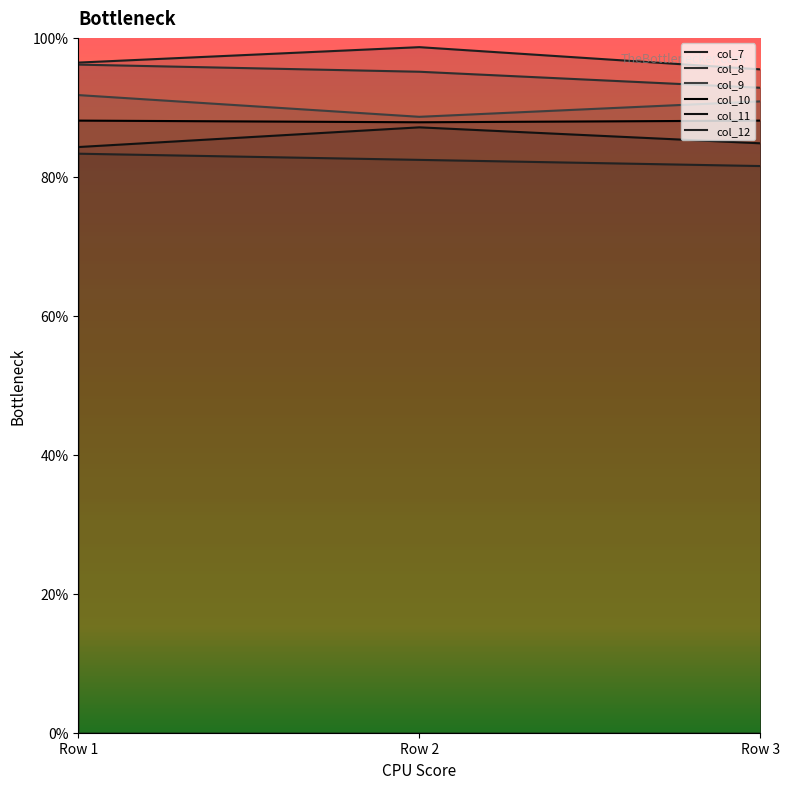

Reading left to right, transcribe all the data shown in this chart.

col_7: Row 1=96.4	Row 2=98.7	Row 3=95.5
col_8: Row 1=96.2	Row 2=95.1	Row 3=92.8
col_9: Row 1=91.8	Row 2=88.6	Row 3=90.9
col_10: Row 1=88.1	Row 2=87.9	Row 3=88.1
col_11: Row 1=84.3	Row 2=87.1	Row 3=84.8
col_12: Row 1=83.3	Row 2=82.4	Row 3=81.6